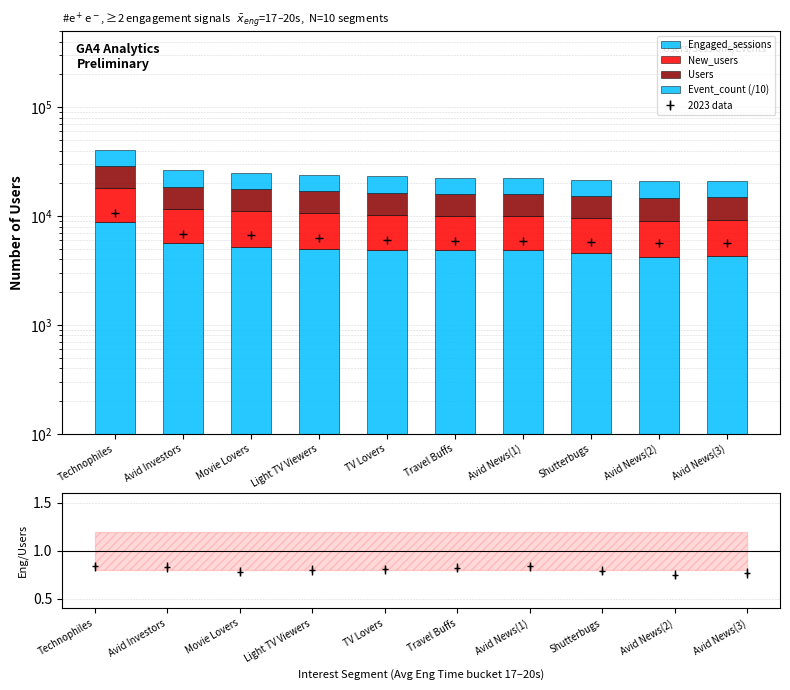

What is the label of the 7th bar from the right?

Light TV Viewers